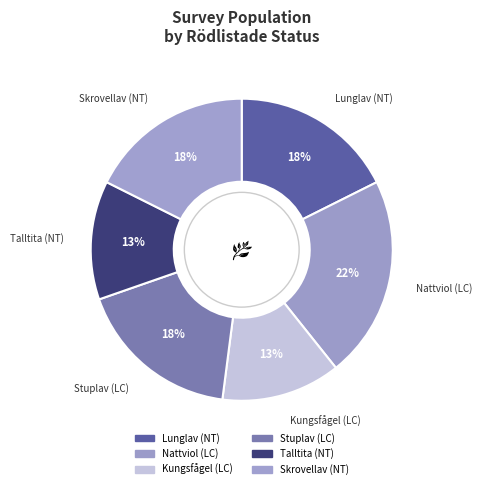

Which slice is the largest?

Nattviol (LC)